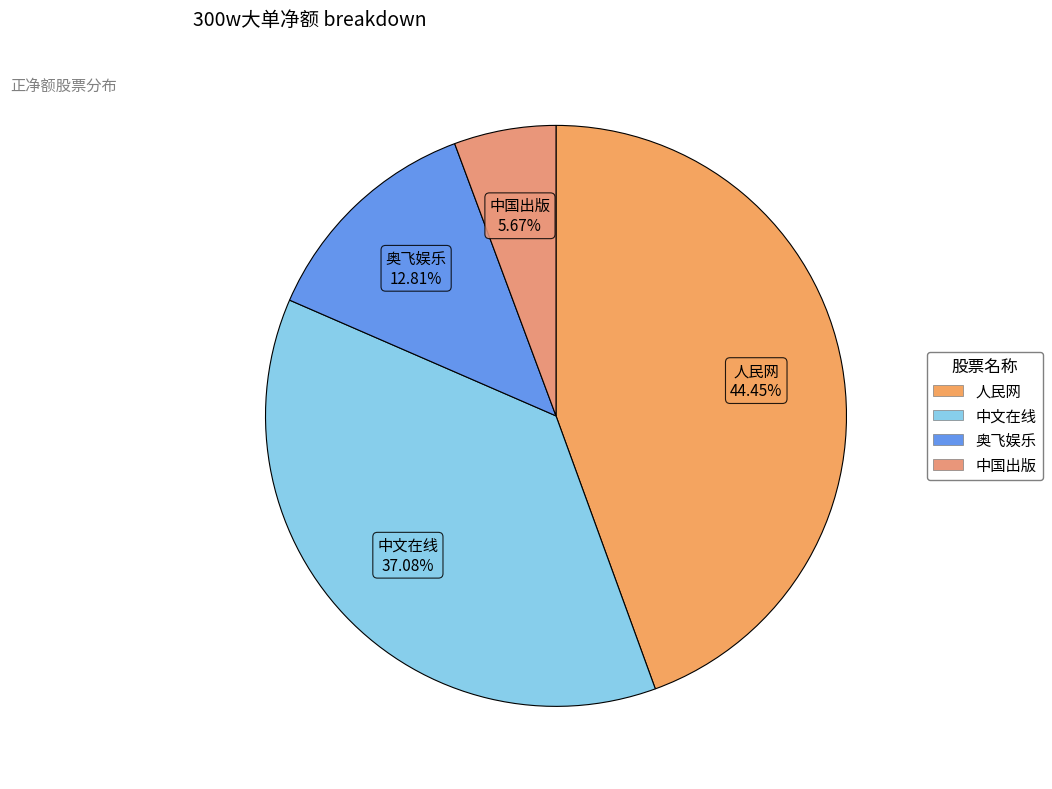

Count the number of slices in the pie.

4